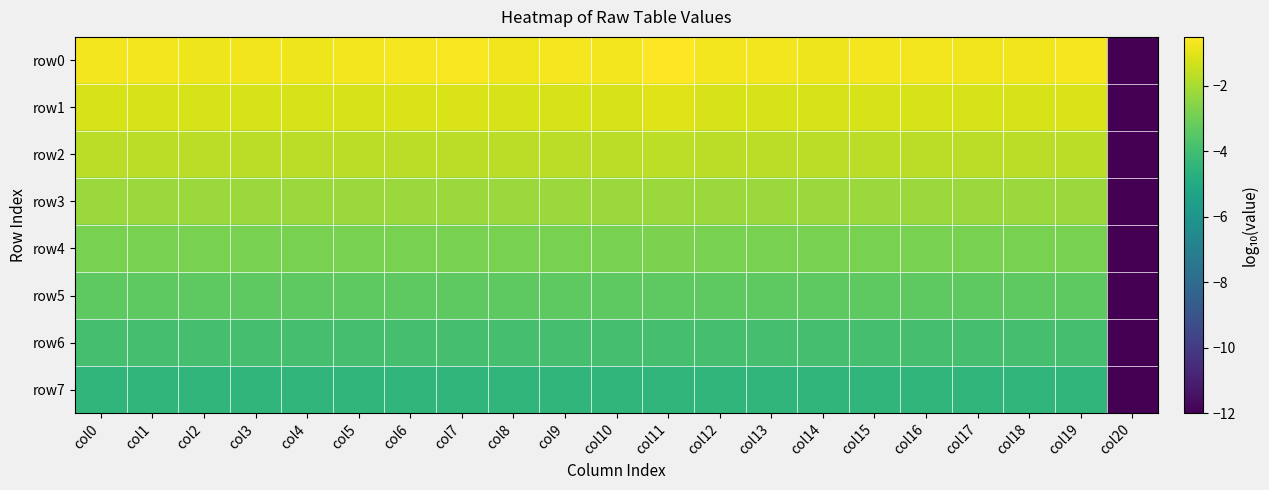

What is the difference between the highest and lowest values at col3?

3.7